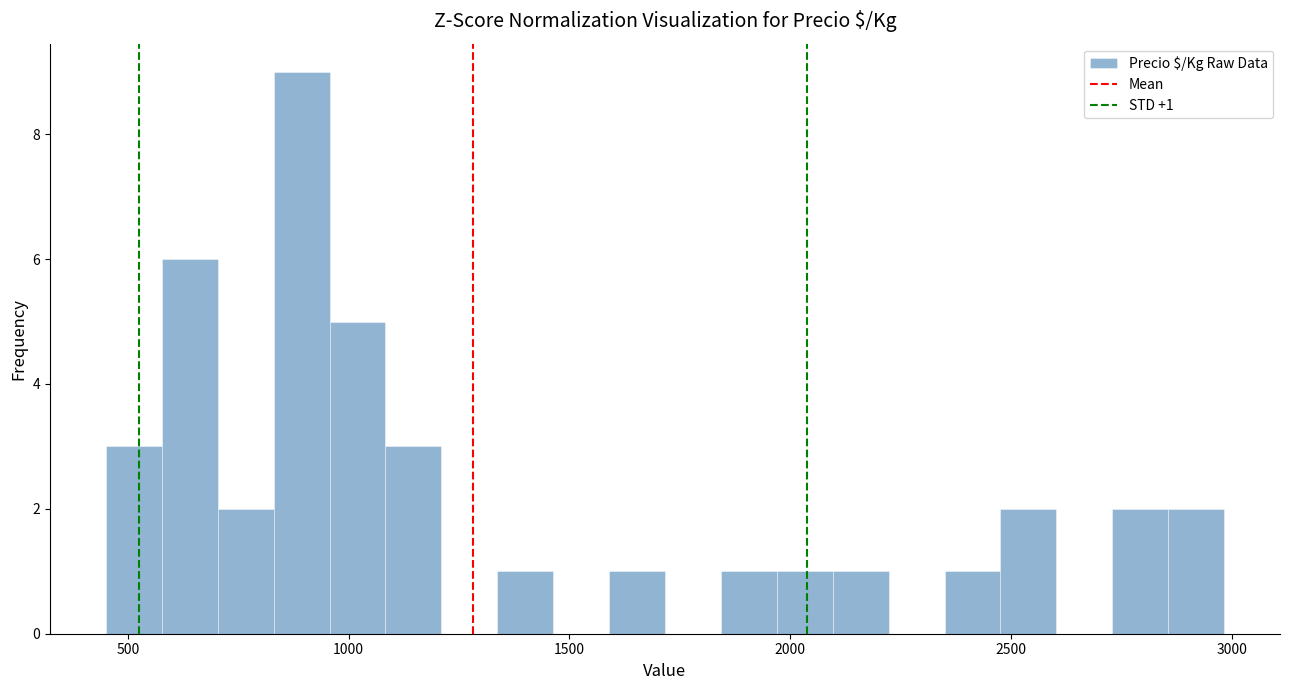

Read against the x-axis, roughly where is the centre of the tallest bar?

900